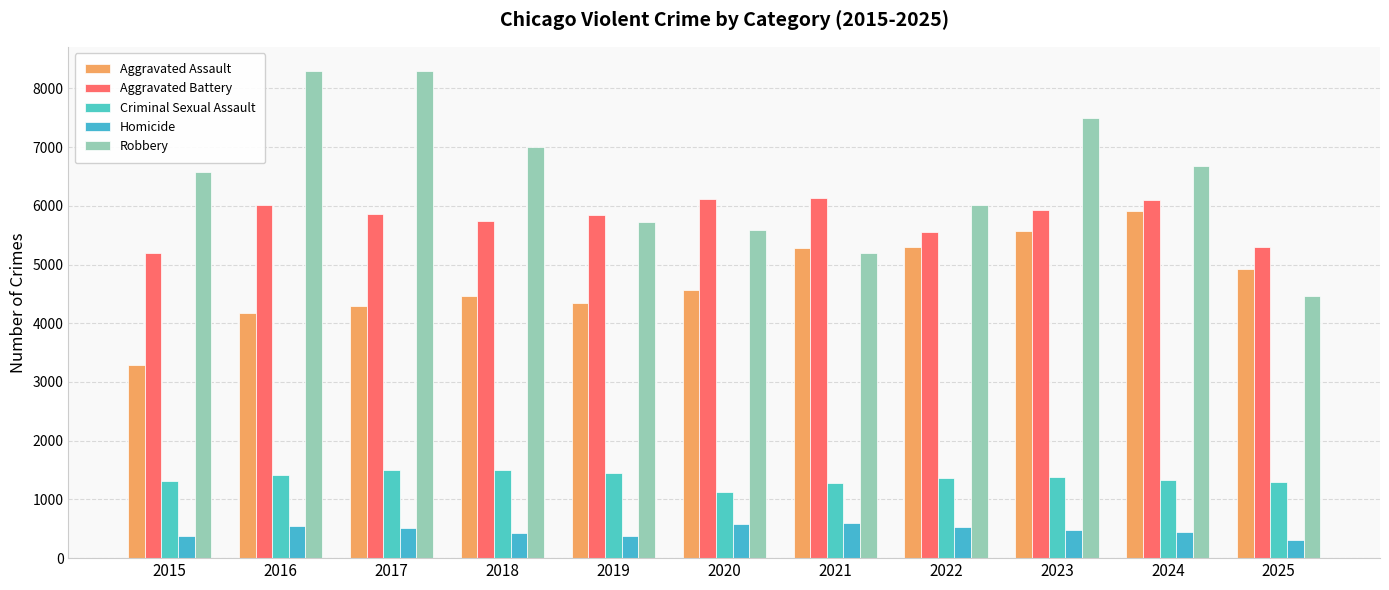

What are all the series names shown in the legend?

Aggravated Assault, Aggravated Battery, Criminal Sexual Assault, Homicide, Robbery